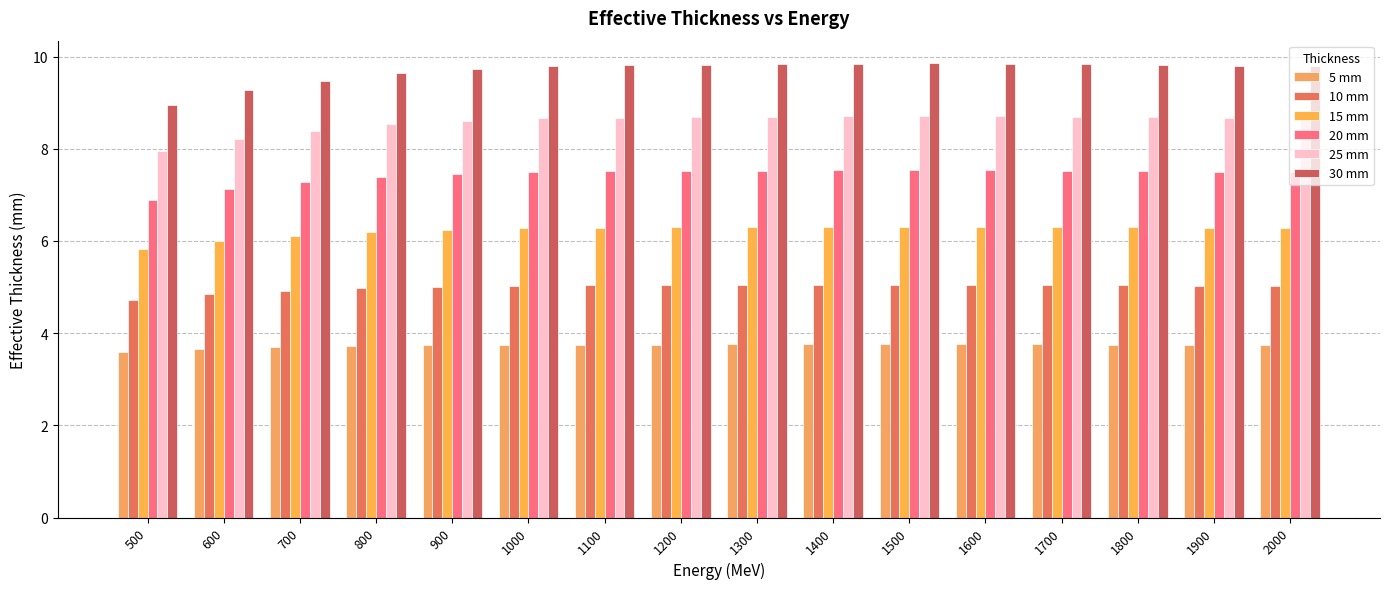

Is it true that 5 mm equals 3.8 at 1300?

True